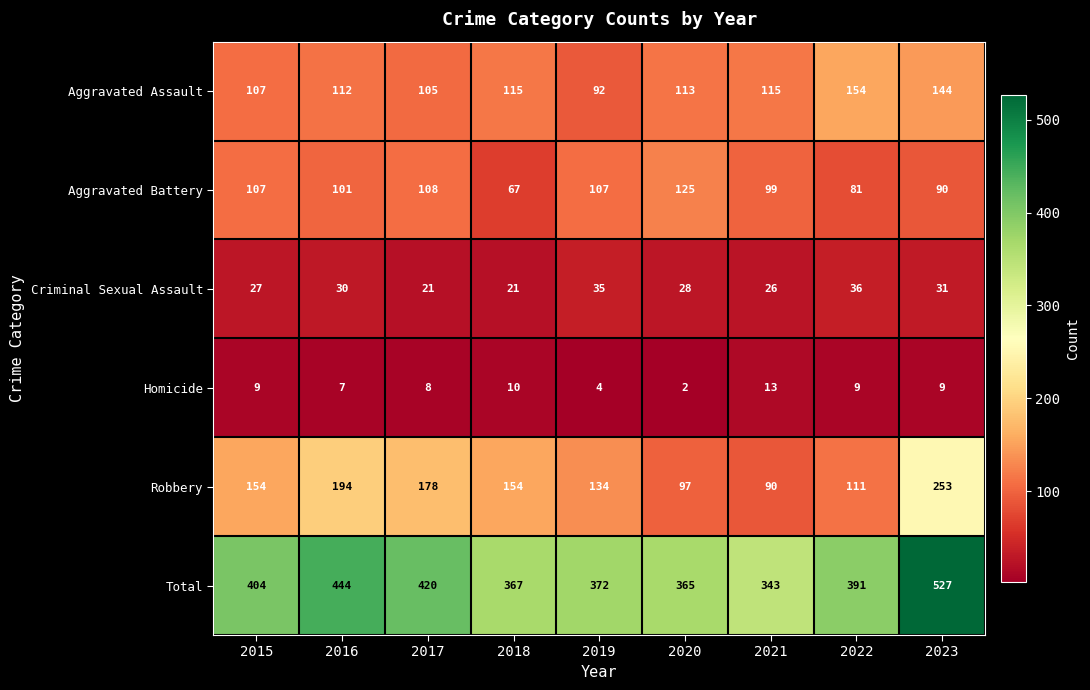

Which series has the largest total across all categories?

Total